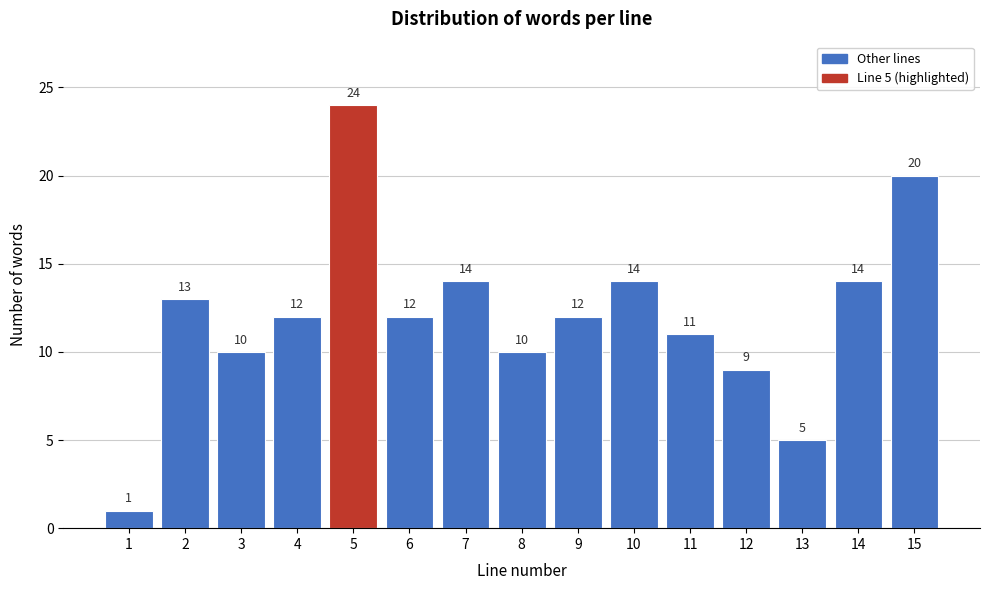

Reading right to left, extract all data points from this chart.

15=20	14=14	13=5	12=9	11=11	10=14	9=12	8=10	7=14	6=12	5=24	4=12	3=10	2=13	1=1